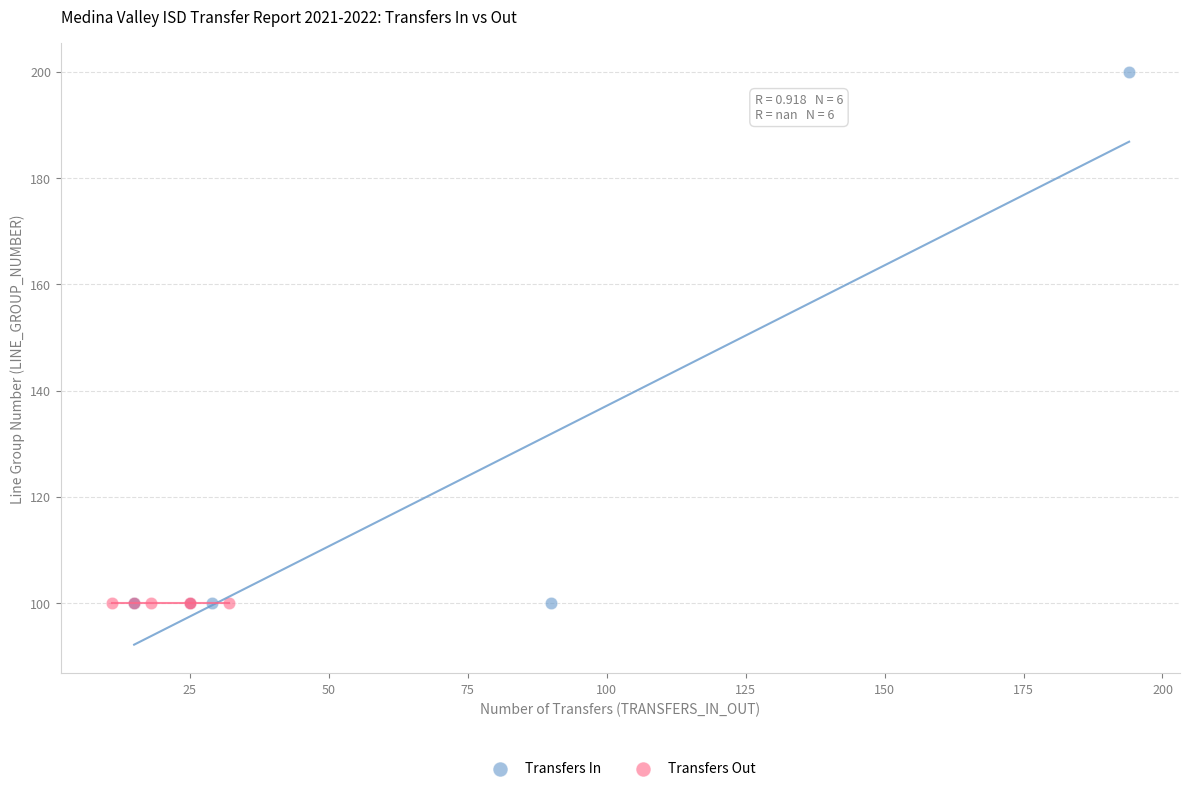

What are all the series names shown in the legend?

Transfers In, Transfers Out